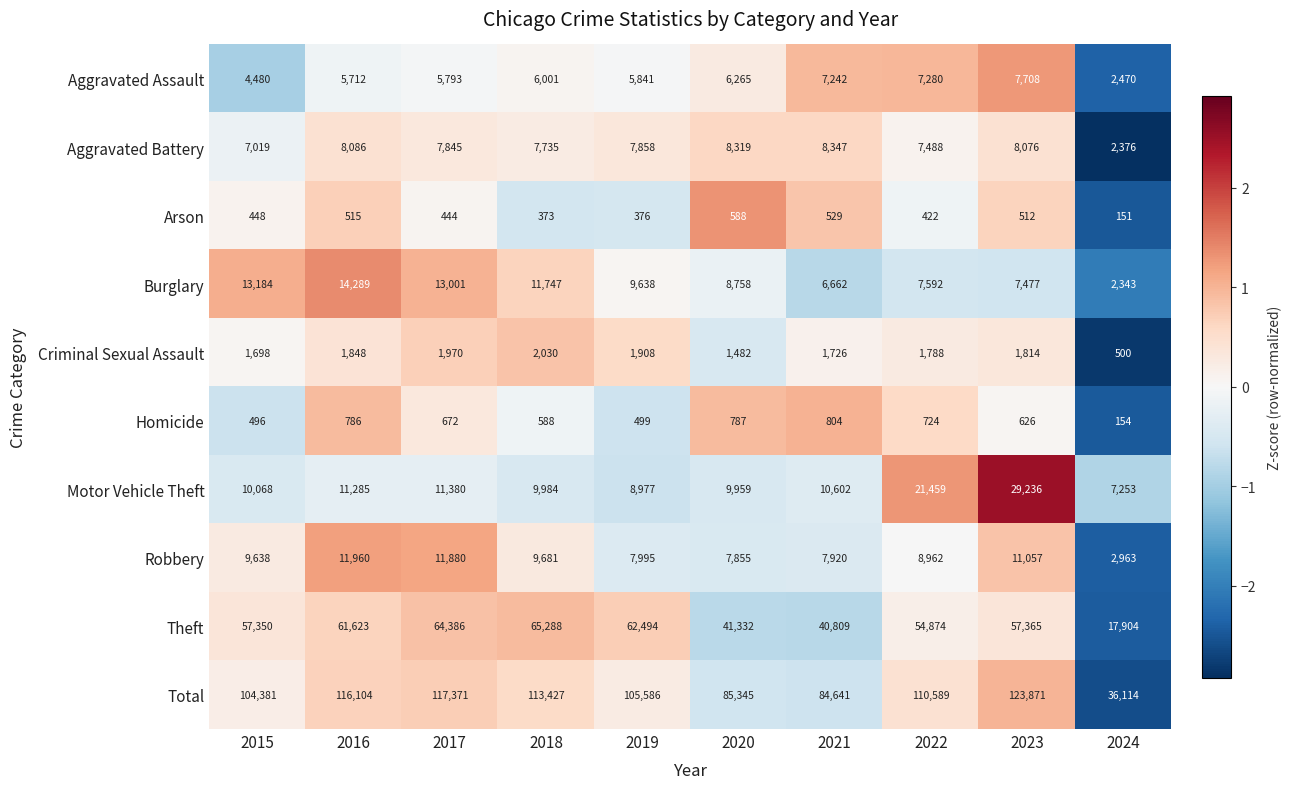

What is the difference between the second highest and second lowest values in the Aggravated Battery series?

1300